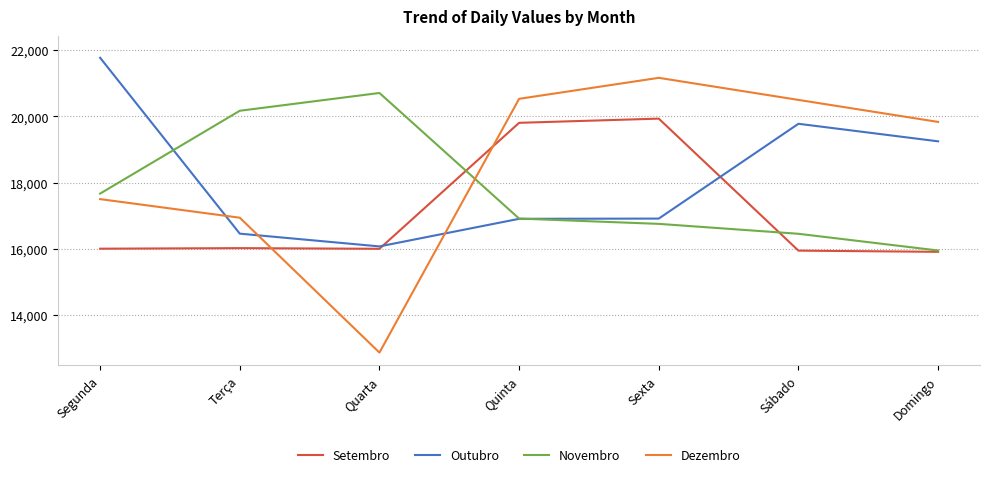

The value of Outubro at Quinta is 16904. True or false?

True